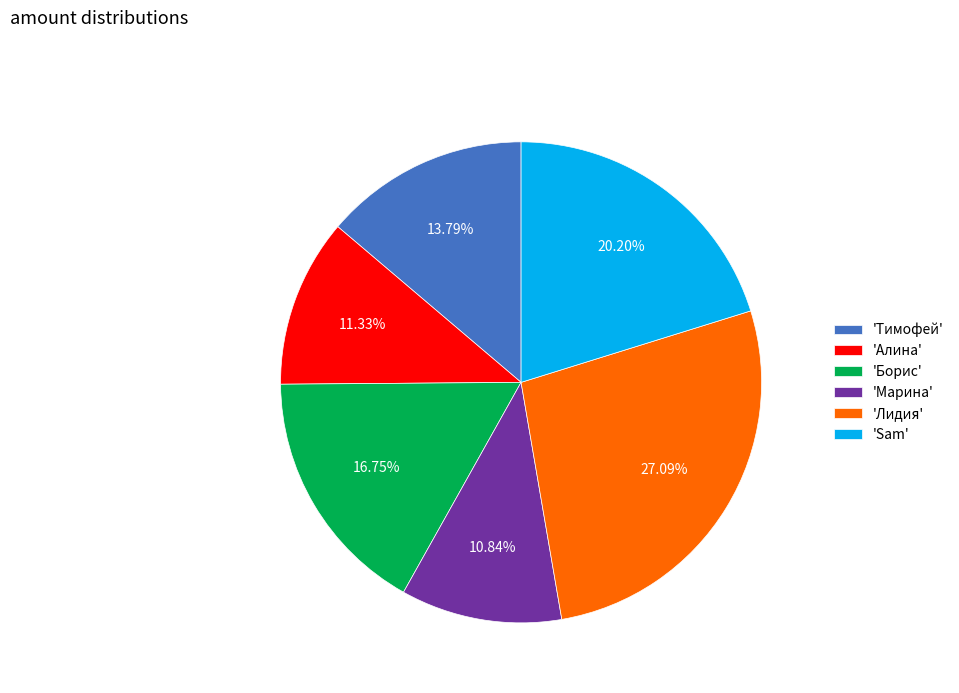

Is the sum of 'Лидия' and 'Алина' greater than half?

No